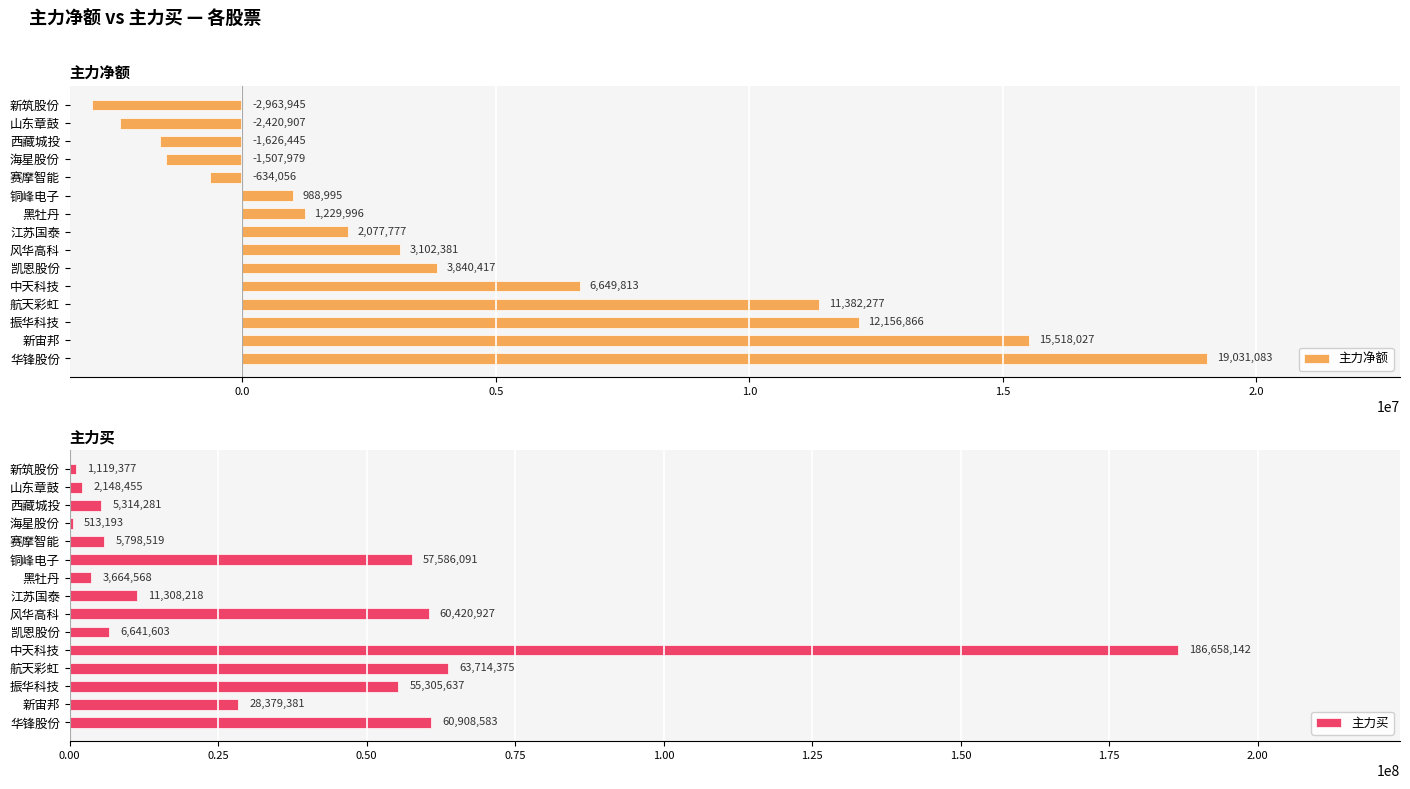

What is the difference between the second highest and second lowest values in the 主力净额 series?

17938934